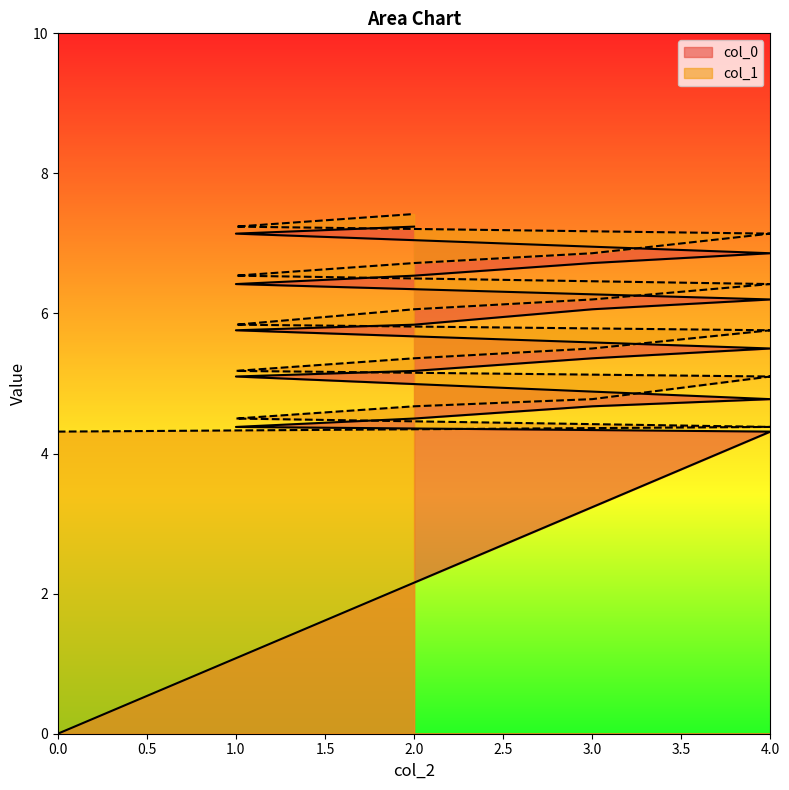

True or false: col_0 and col_1 intersect in this chart.

False